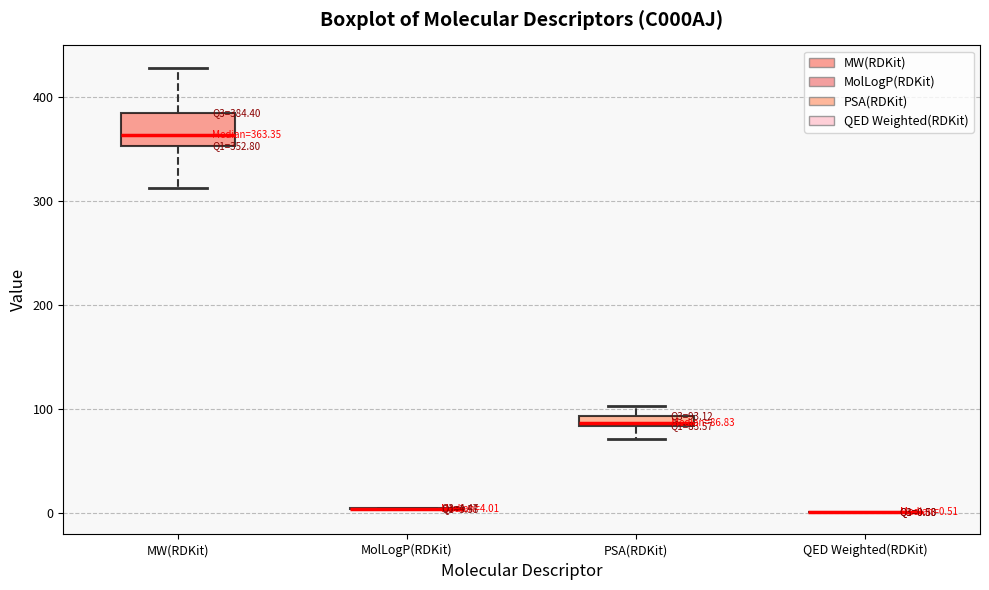

Which box is the tallest, from its lower edge to its upper edge?

MW(RDKit)